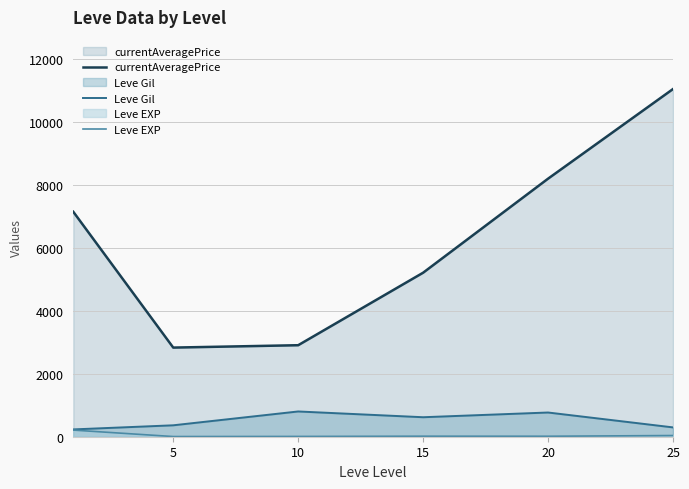

What is the highest value of the Leve EXP series?

210.7